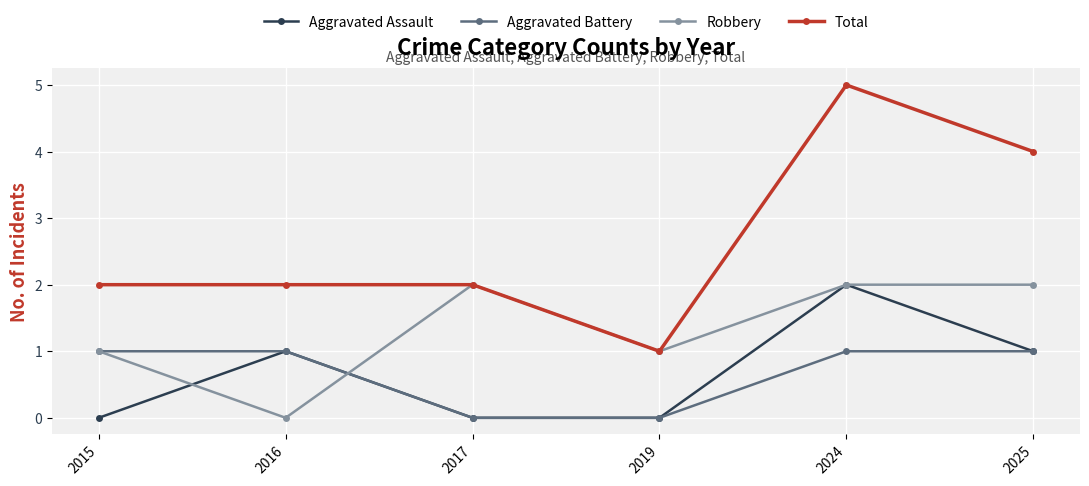

True or false: Aggravated Assault and Total intersect in this chart.

False